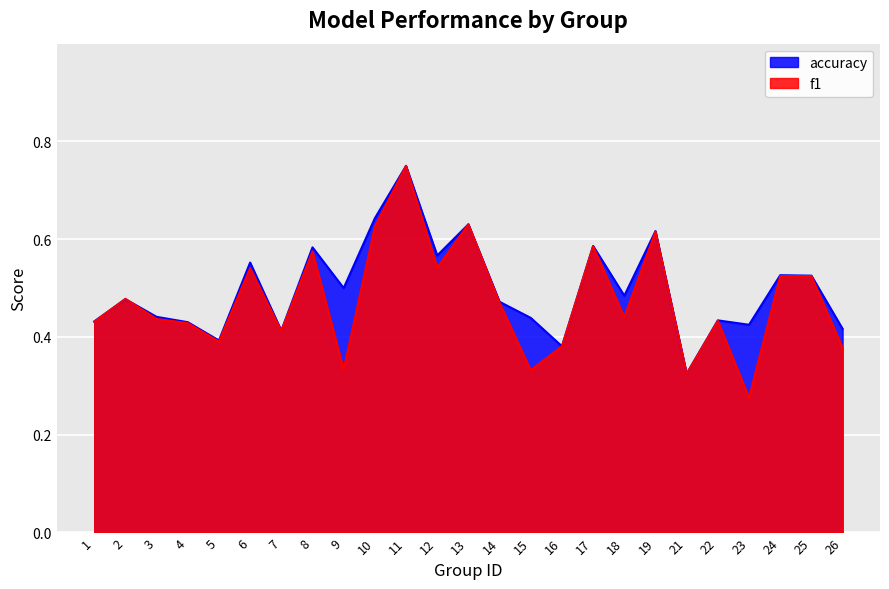

True or false: accuracy and f1 intersect in this chart.

True